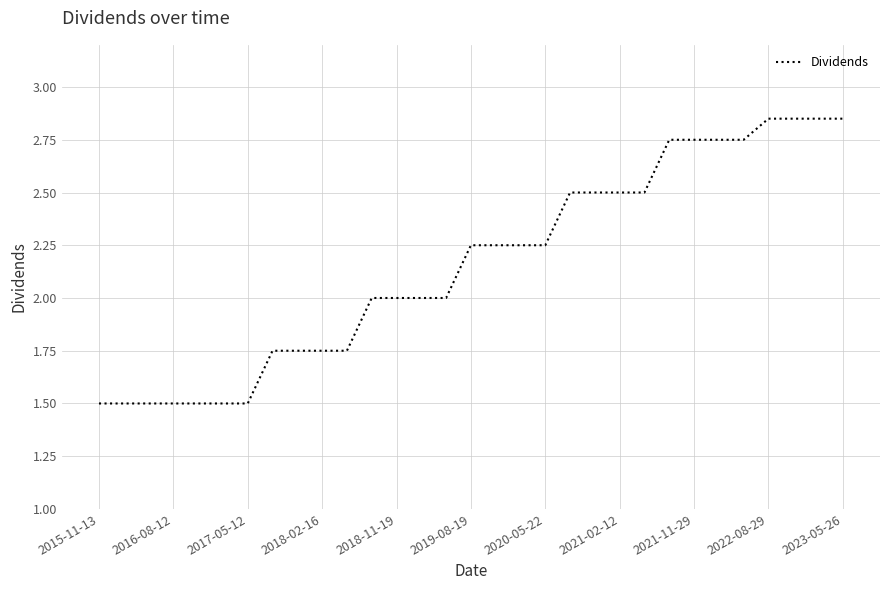

Does the chart have visible grid lines?

Yes